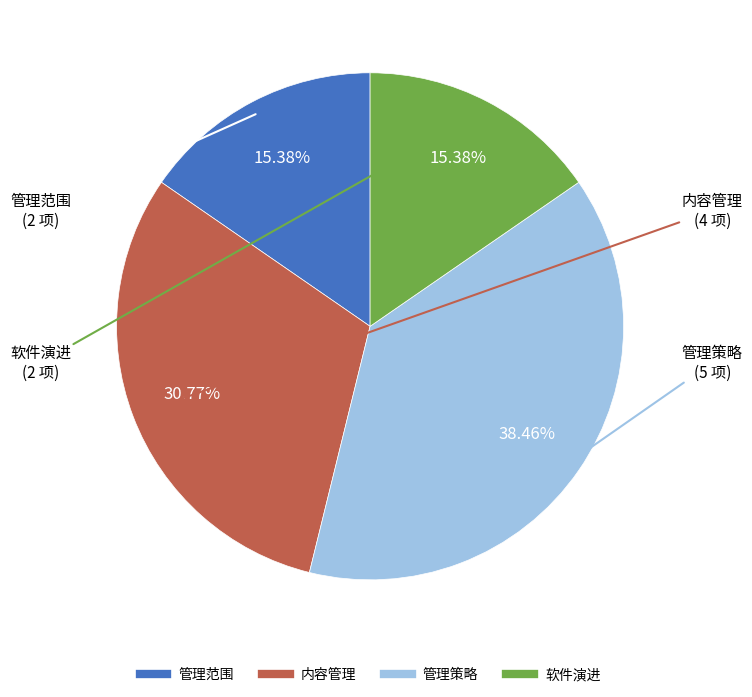

Which slice is the largest?

管理策略